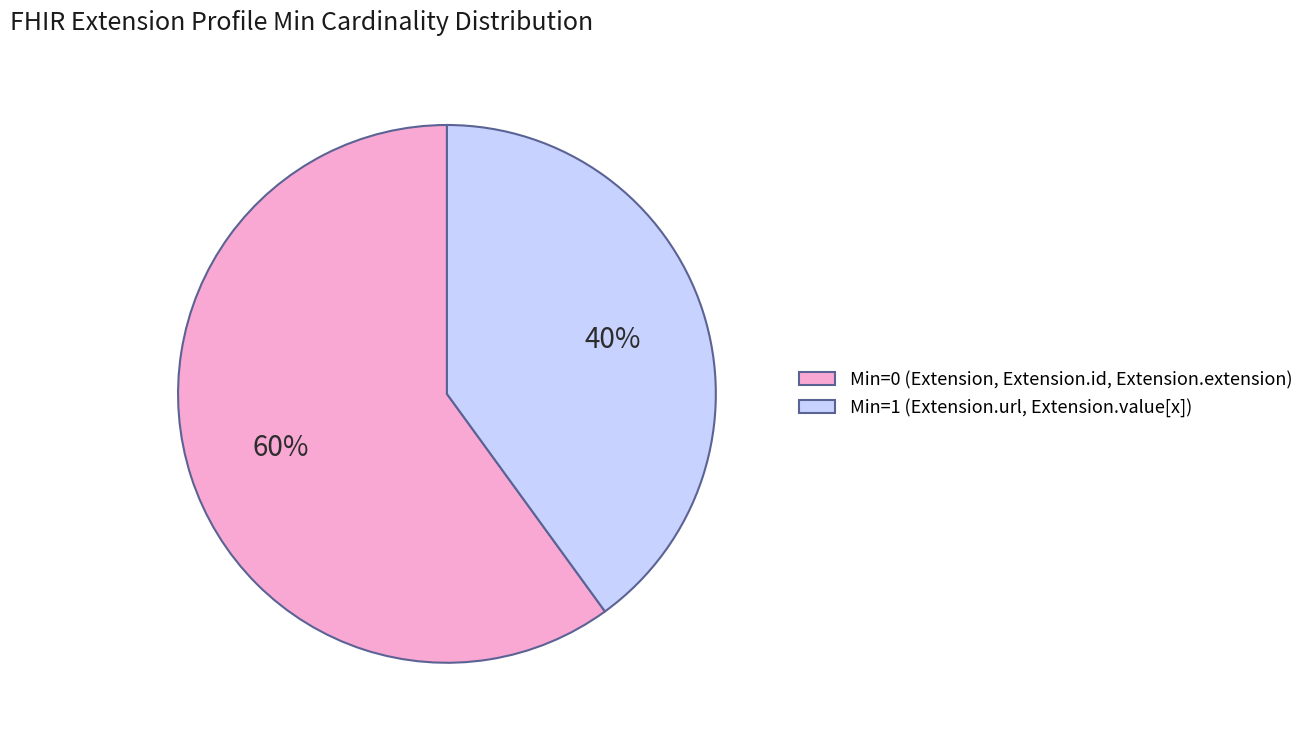

How many segments does this pie chart have?

2